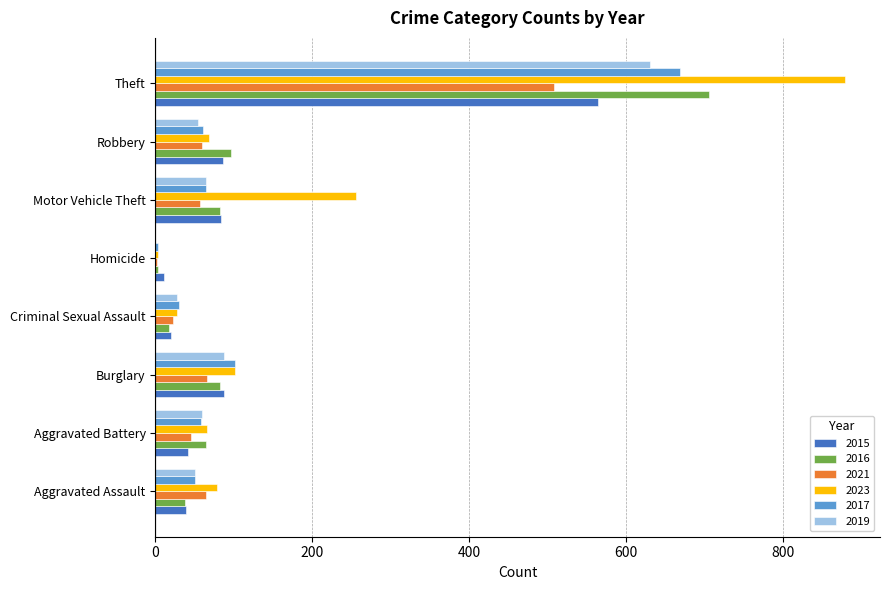

Where is 2016 nearest to the value 355?

Robbery